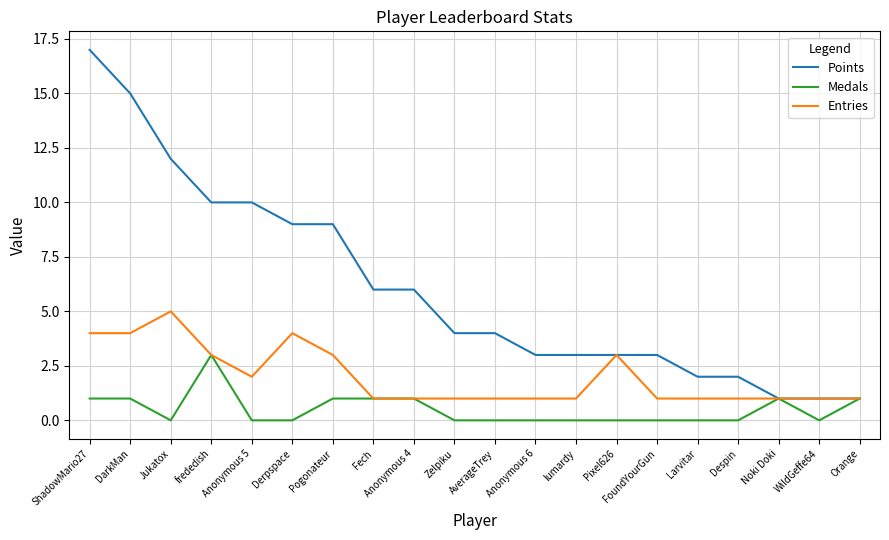

What value does the Medals series have at Anonymous 4?

1